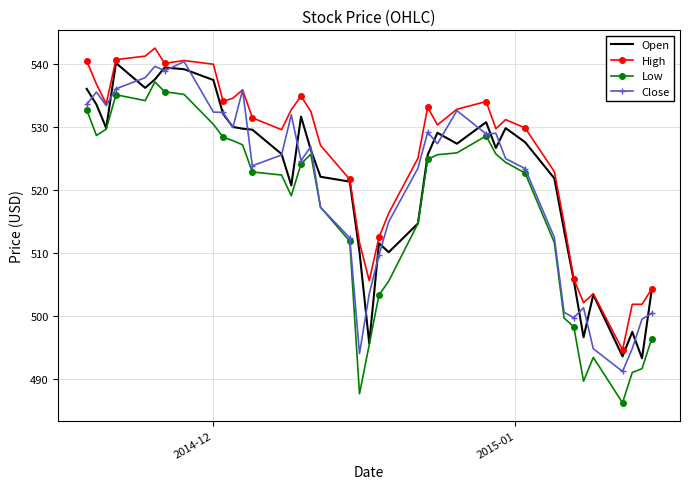

What is the smallest value displayed?

486.2